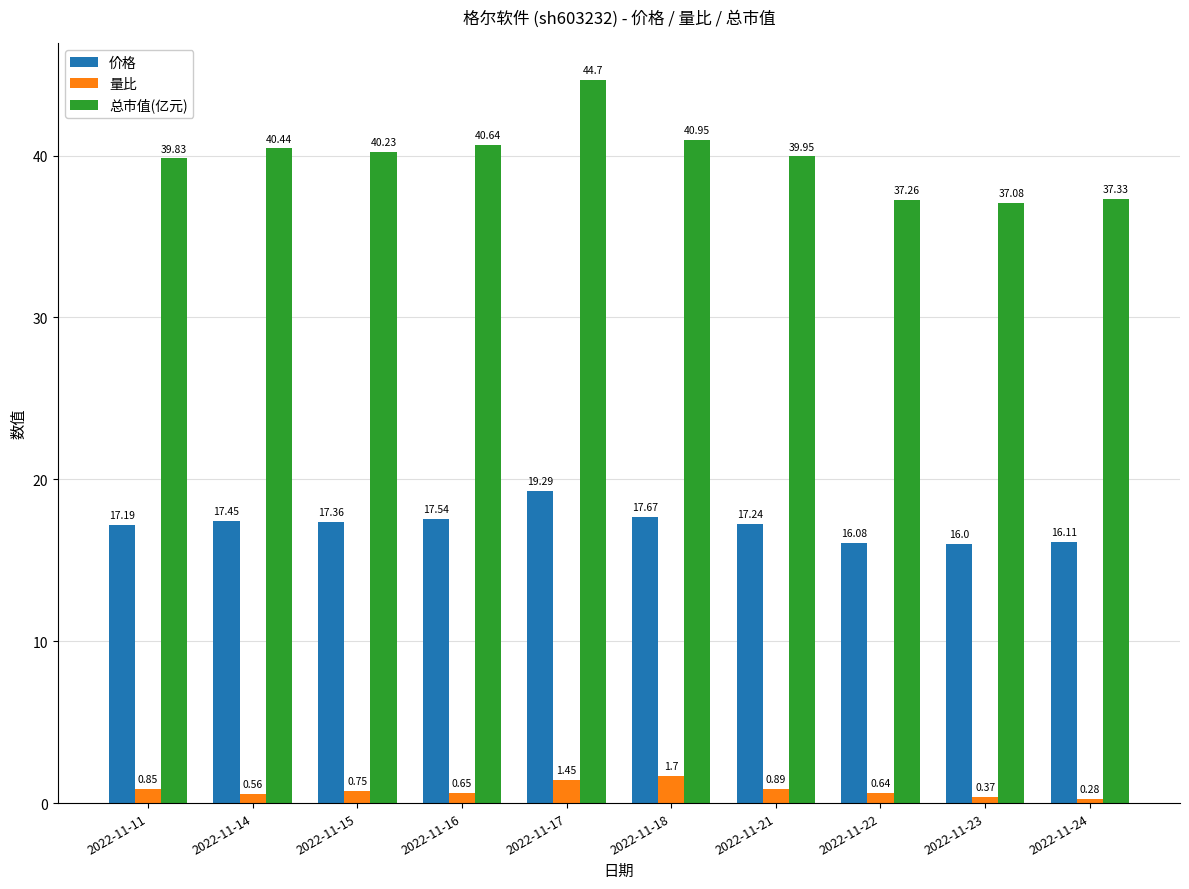

What are all the series names shown in the legend?

价格, 量比, 总市值(亿元)